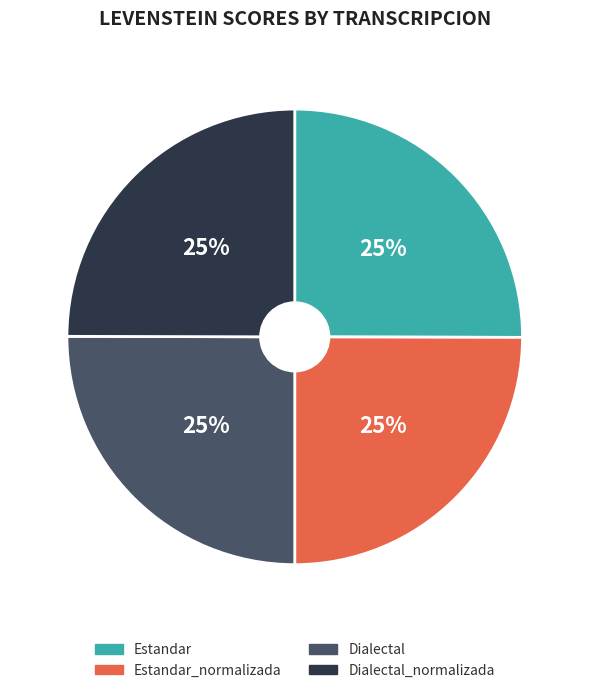

To the nearest percent, what portion does Dialectal_normalizada represent?

25%